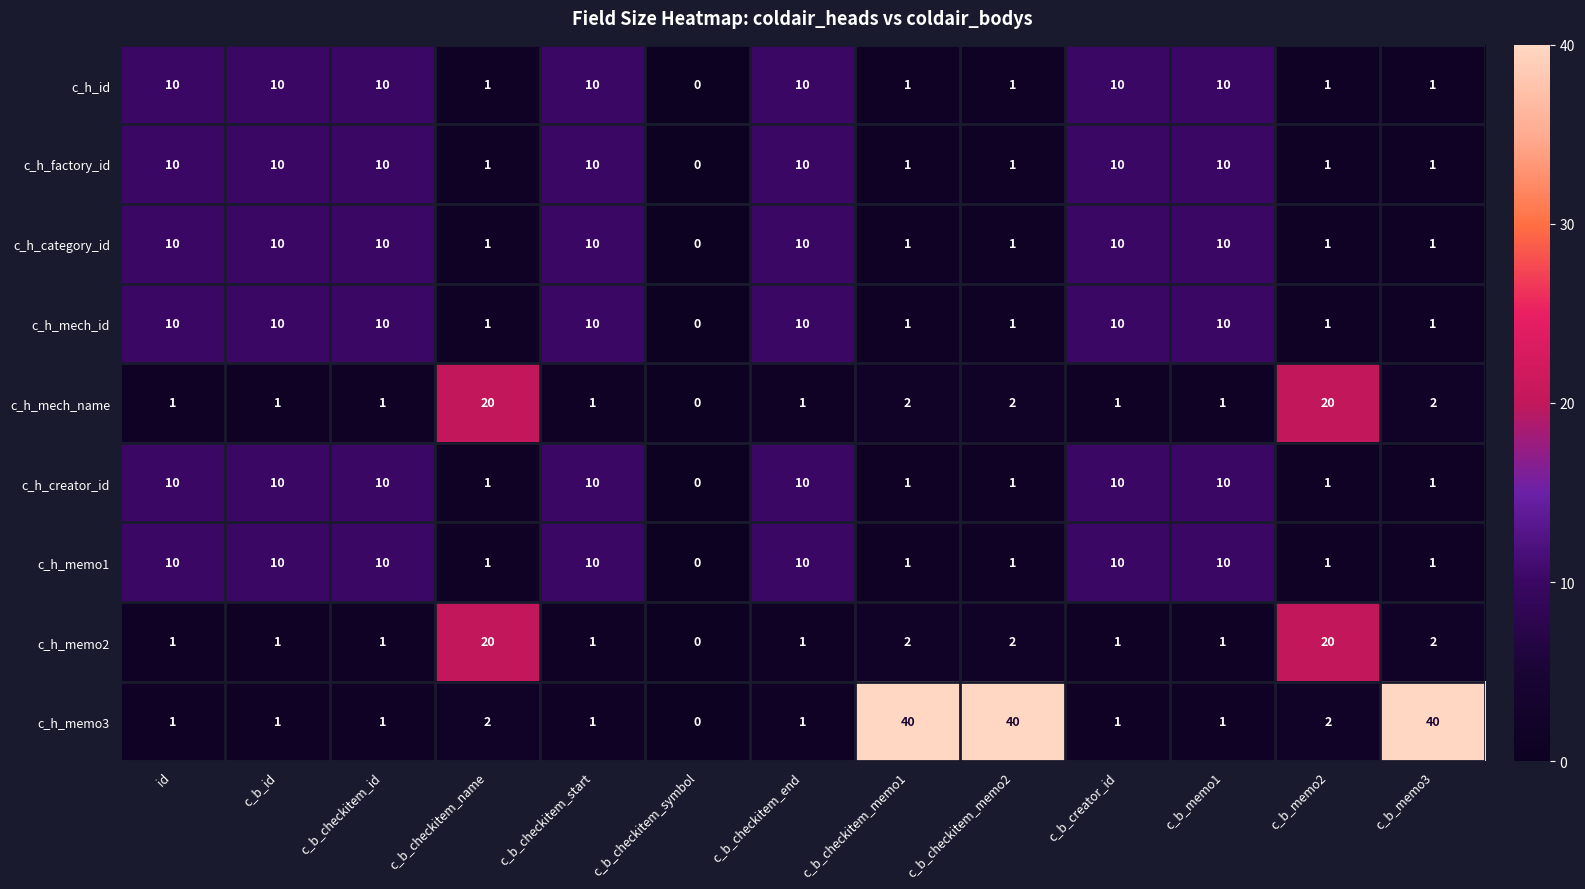

What is the sum of the c_h_mech_id values at c_b_checkitem_id and c_b_memo3?

11